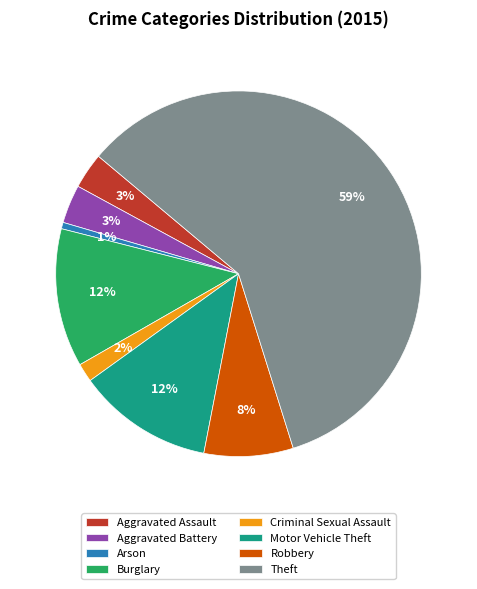

How many slices are in this pie chart?

8